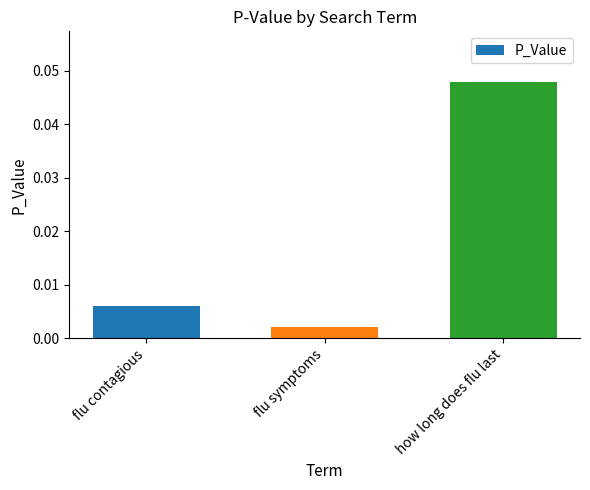

At which category does the chart reach its peak across all series?

how long does flu last